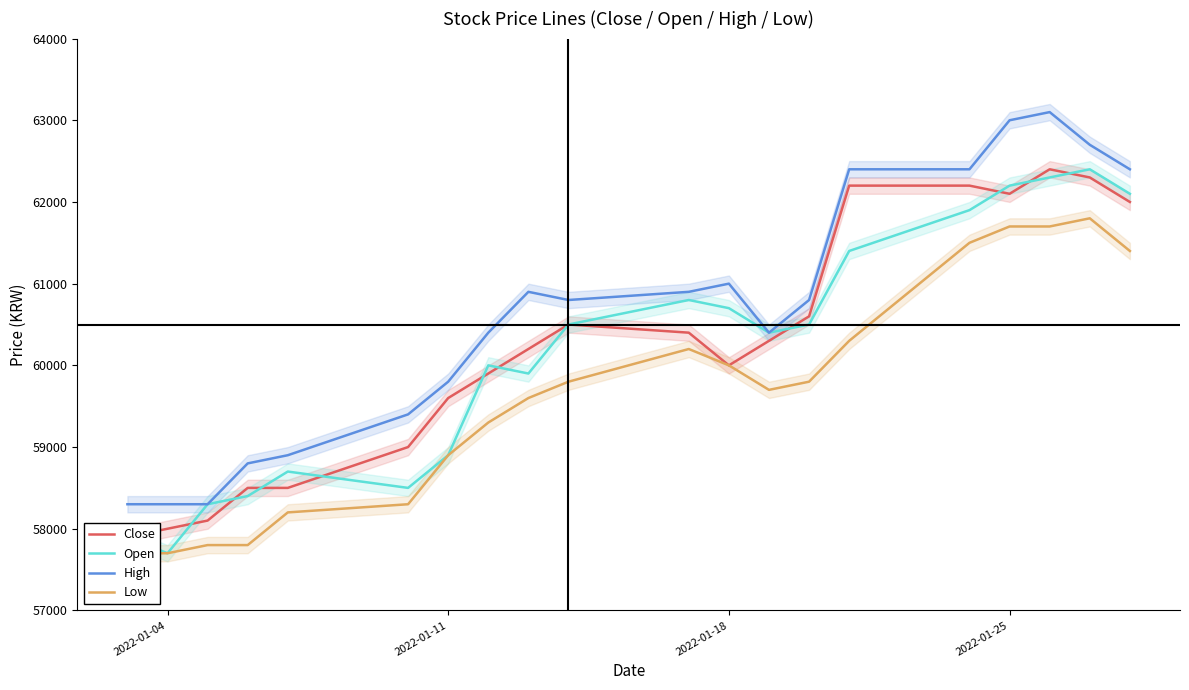

What is the maximum value for Open?

62400